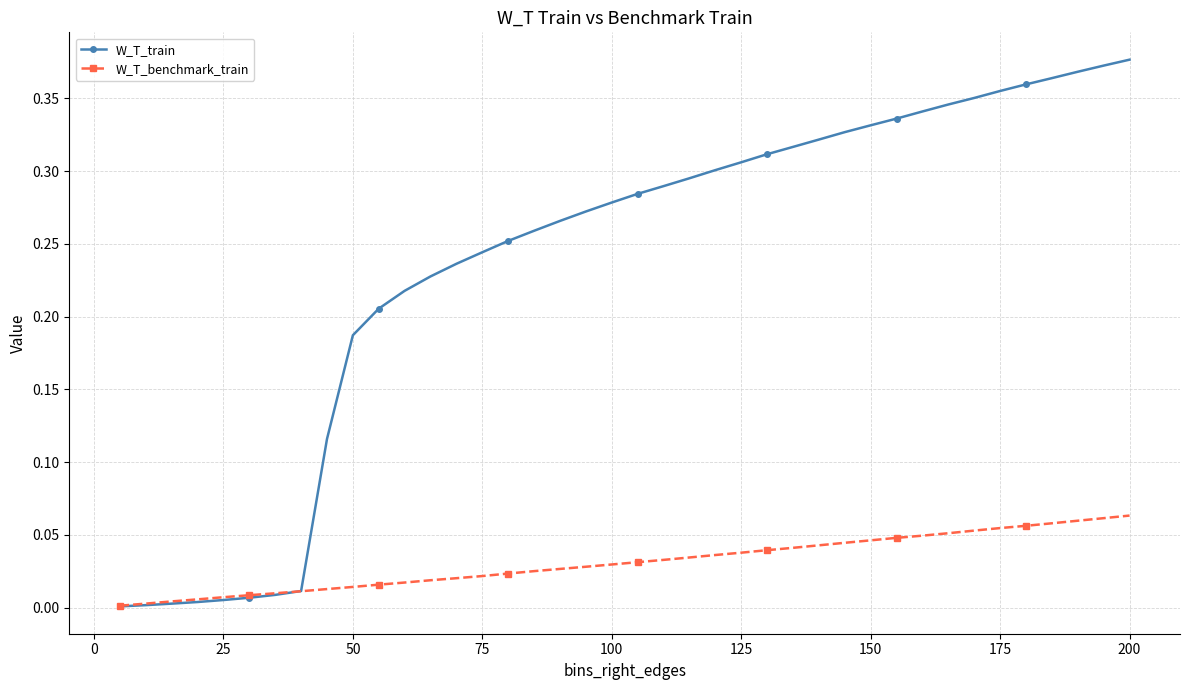

How many times do W_T_benchmark_train and W_T_train cross each other?

1